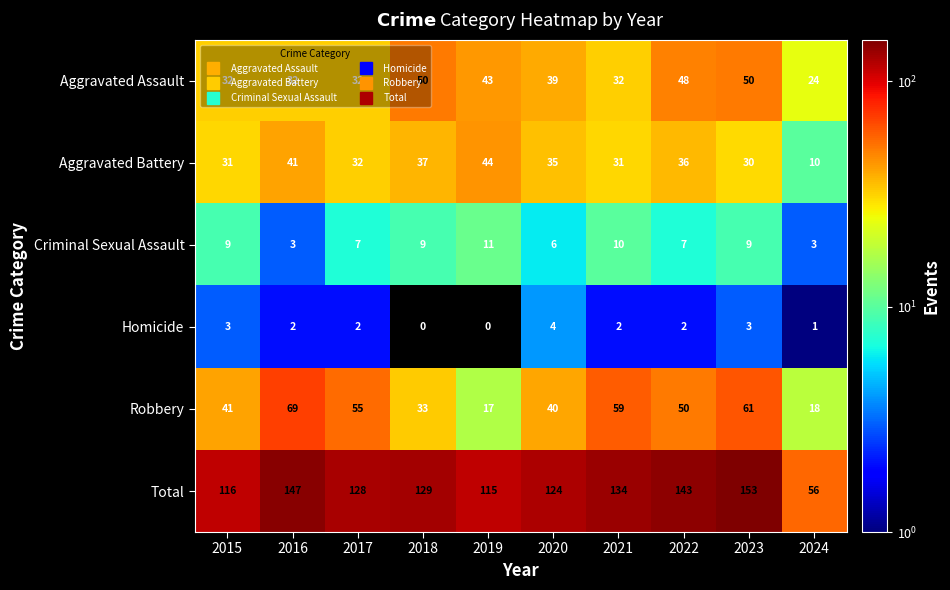

Is it true that Aggravated Assault equals 32 at 2021?

True